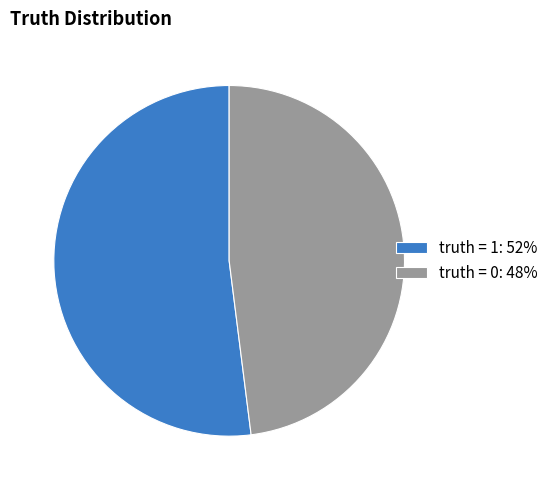

Is the sum of truth = 1: 52% and truth = 0: 48% greater than half?

Yes